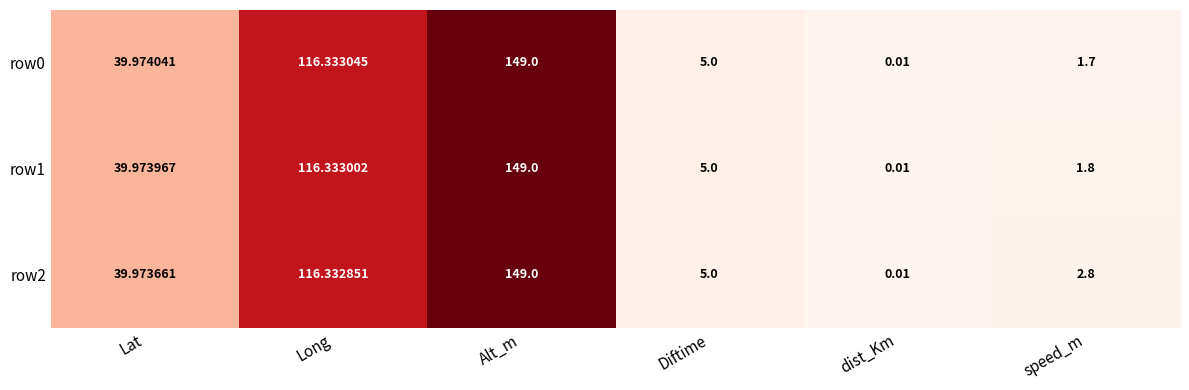

Which label corresponds to the smallest value in the chart?

dist_Km